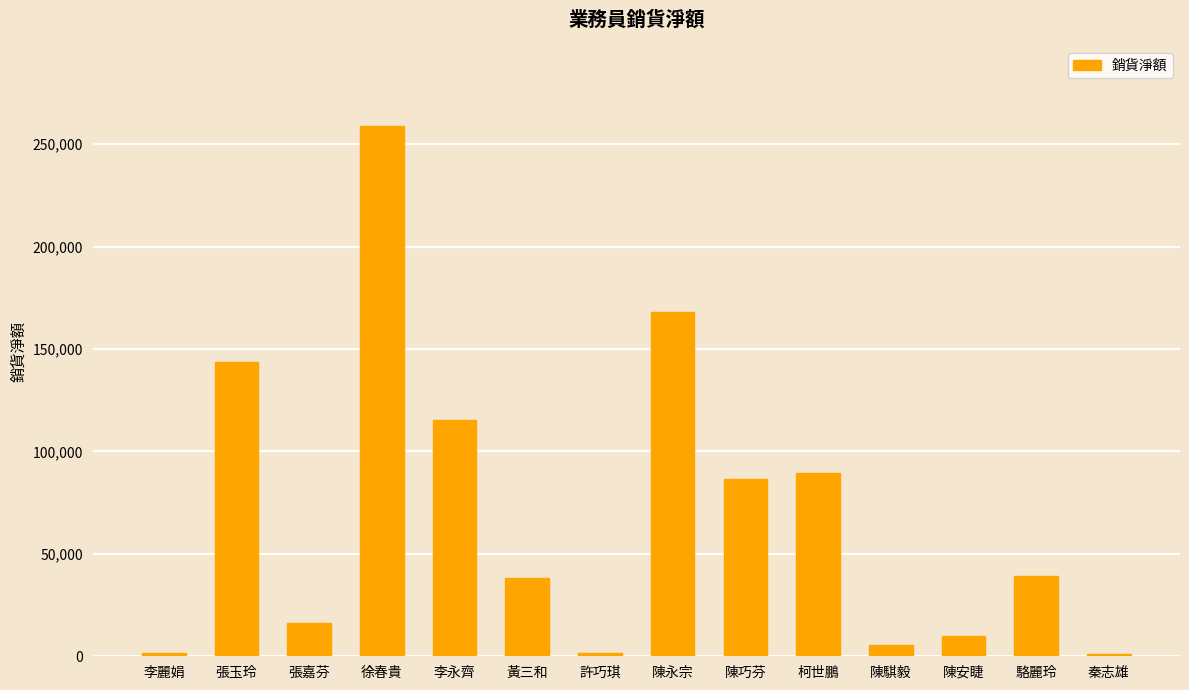

Which has a higher value, 張嘉芬 or 張玉玲?

張玉玲